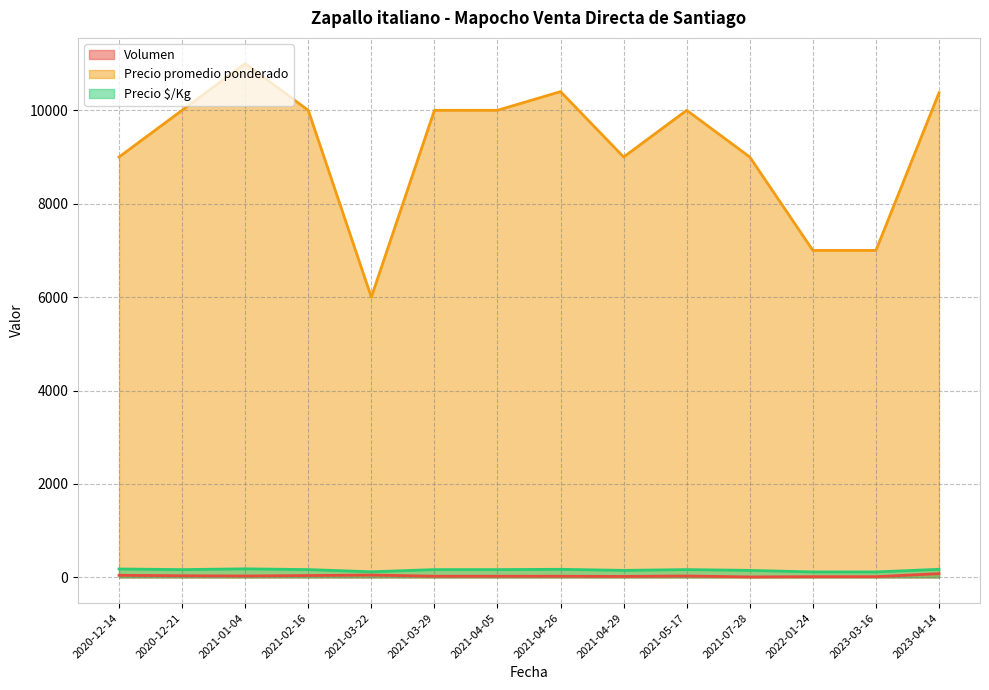

What is the difference between the highest and lowest values at 2023-04-14?

10295